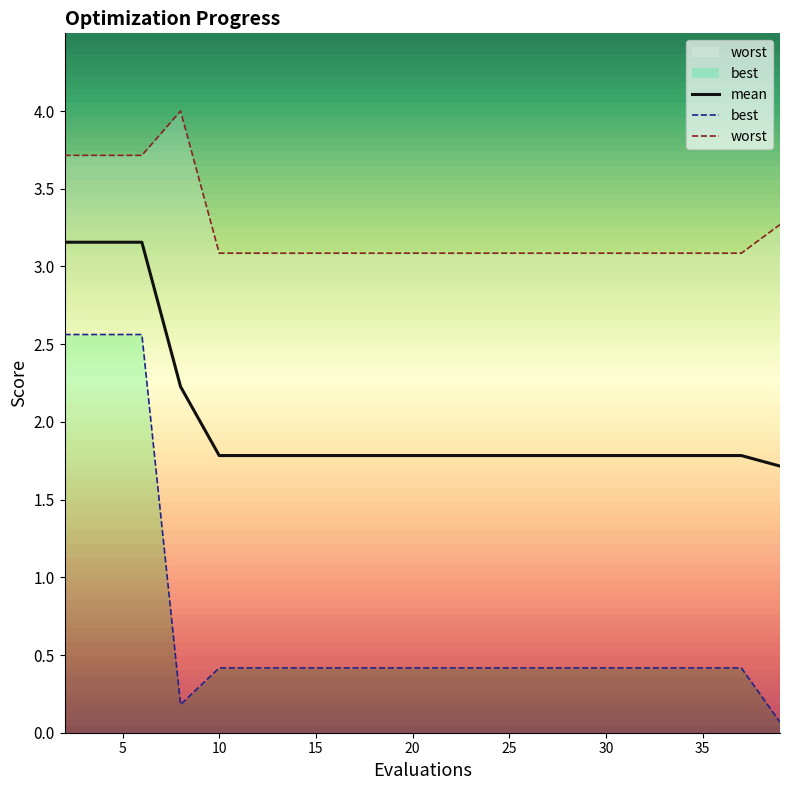

What is the smallest value displayed?

0.1